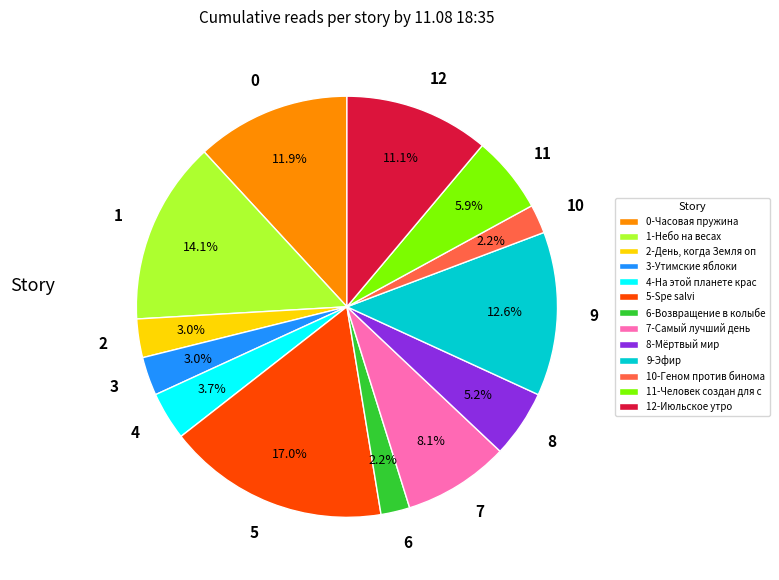

Which has a higher value, 5 or 8?

5